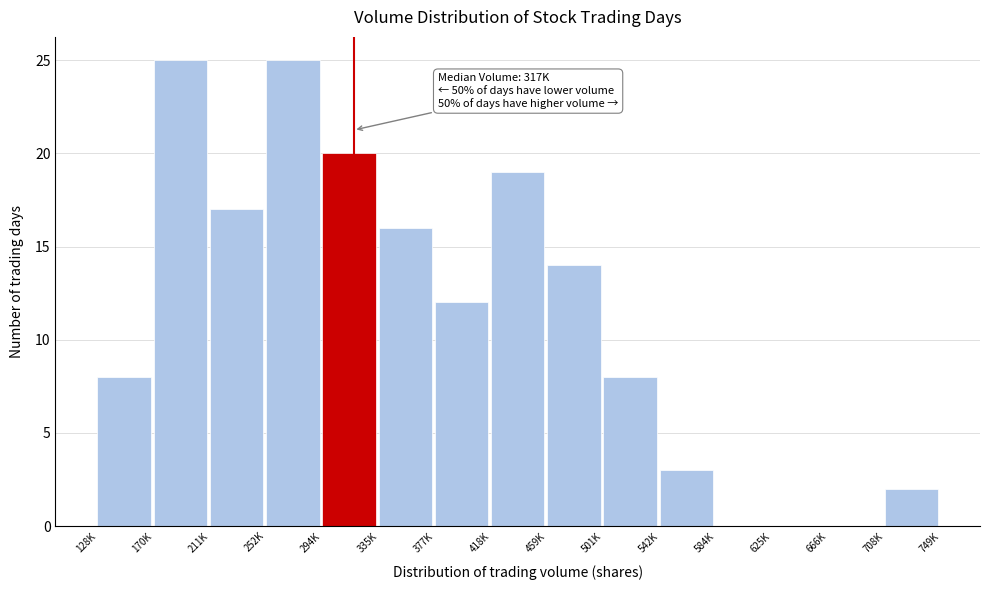

Reading left to right, what are all the values shown in this chart?

128K=8	170K=25	211K=17	252K=25	294K=20	335K=16	377K=12	418K=19	459K=14	501K=8	542K=3	584K=0	625K=0	666K=0	708K=2